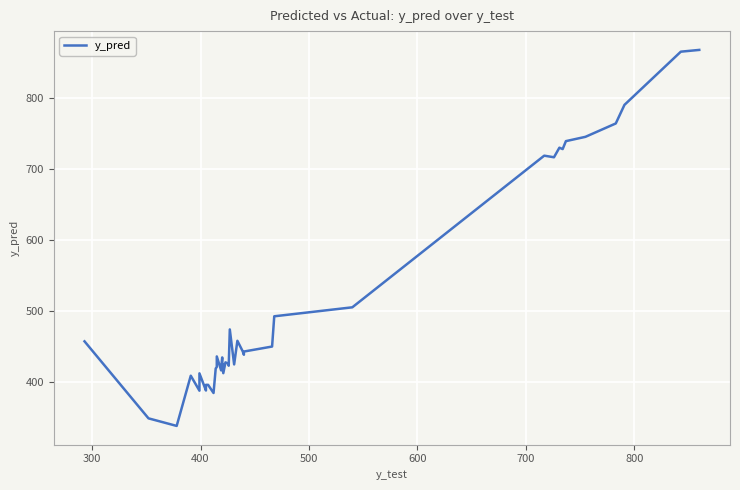

What is the minimum value shown in the chart?

338.1